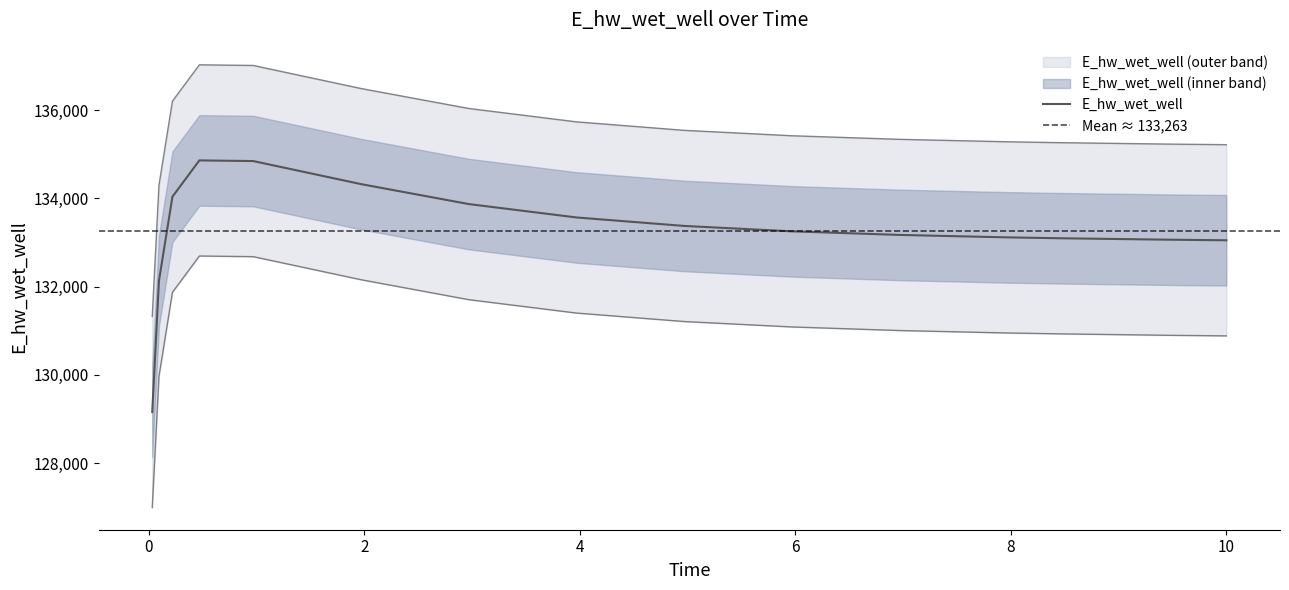

What position from the left is 3.96875?

8